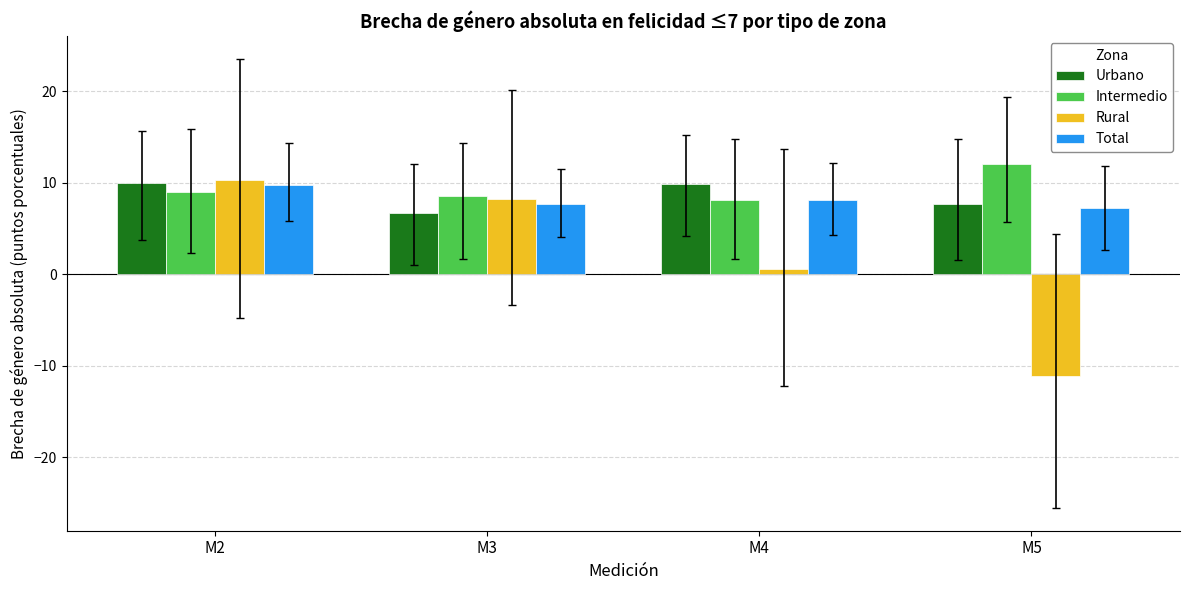

What is the difference between the maximum and minimum values in the Rural series?

21.4